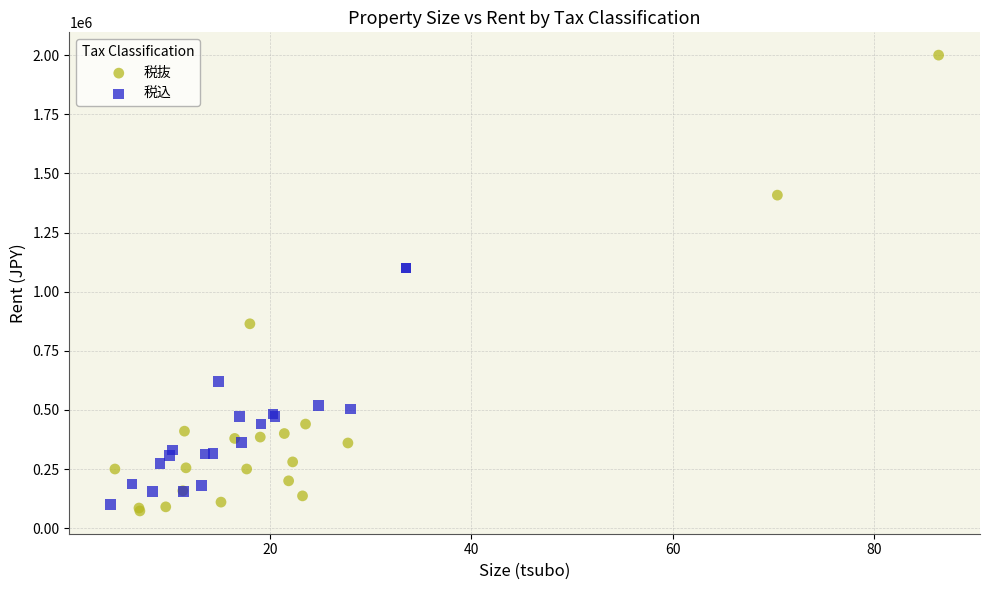

Which series has the widest spread of Y values?

税抜